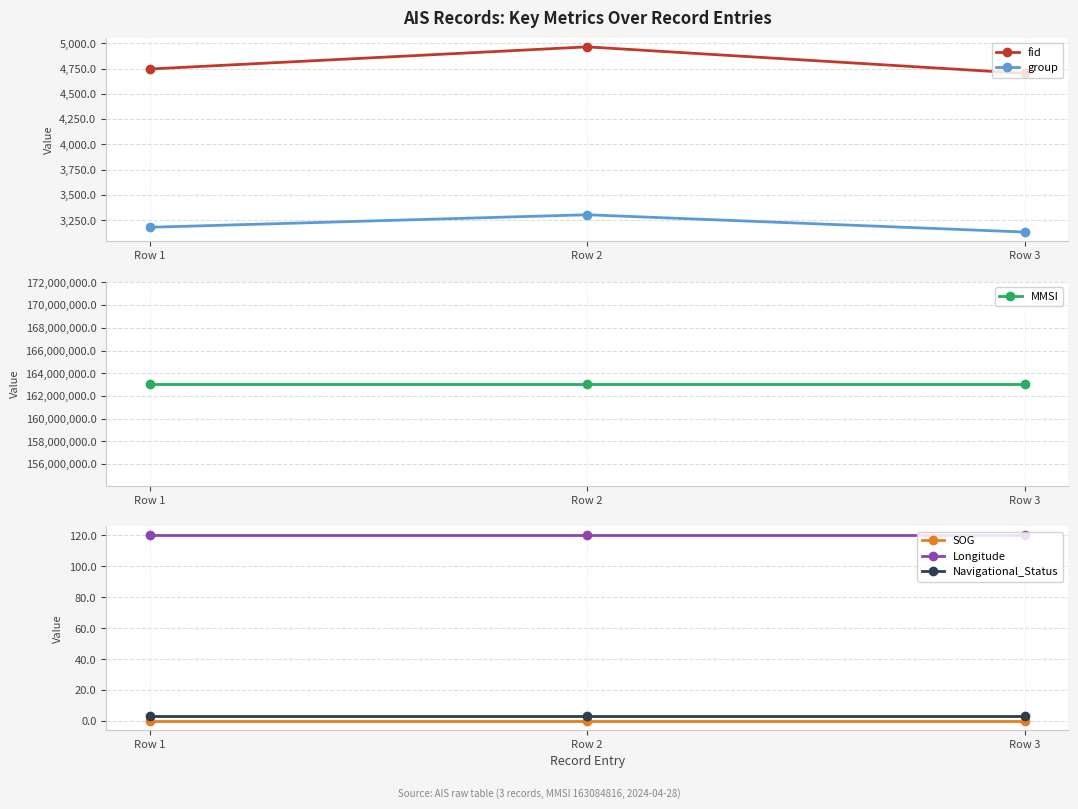

Reading right to left, extract all data points from this chart.

fid: 4703.0	4965.0	4746.0
group: 3133.0	3304.0	3180.0
MMSI: 163084816.0	163084816.0	163084816.0
SOG: 0.4	0.4	0.4
Longitude: 120.1	120.1	120.1
Navigational_Status: 3.0	3.0	3.0